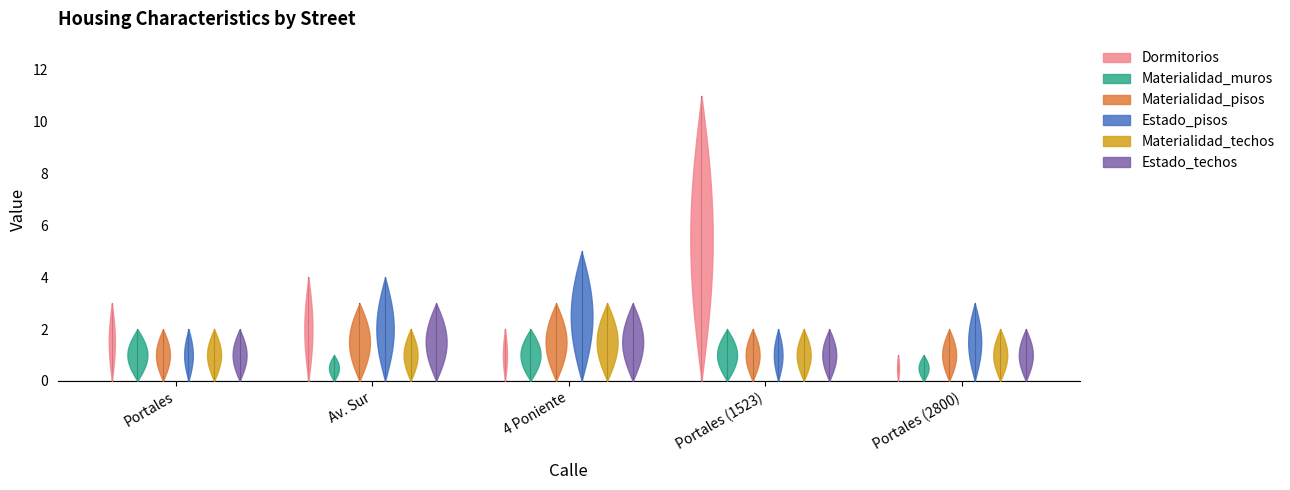

What is the value of the Estado_techos point at the 1st from the left?

2